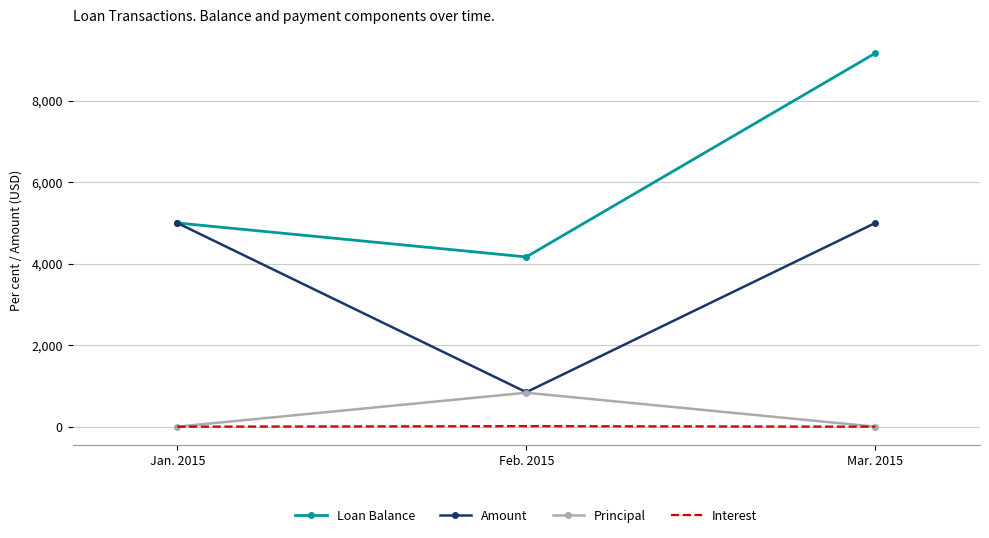

The Amount series shows 1655.7 at Jan. 2015. True or false?

False